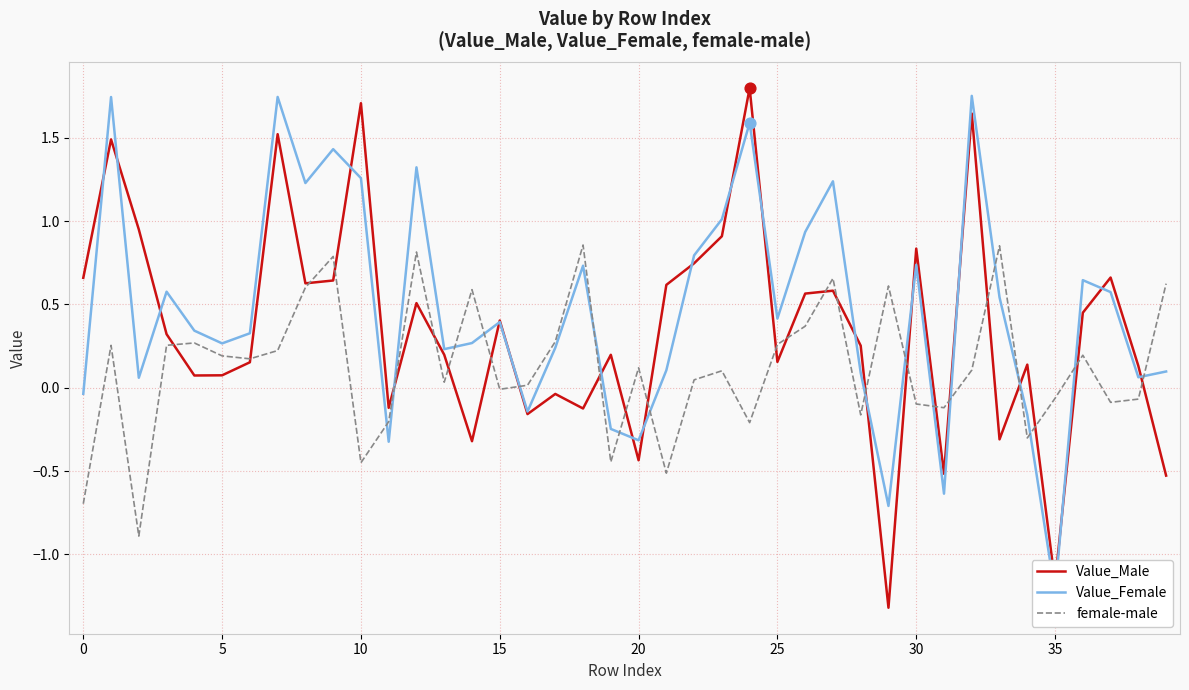

Is the value of Value_Male at 31 greater than the value of Value_Female at 11?

No